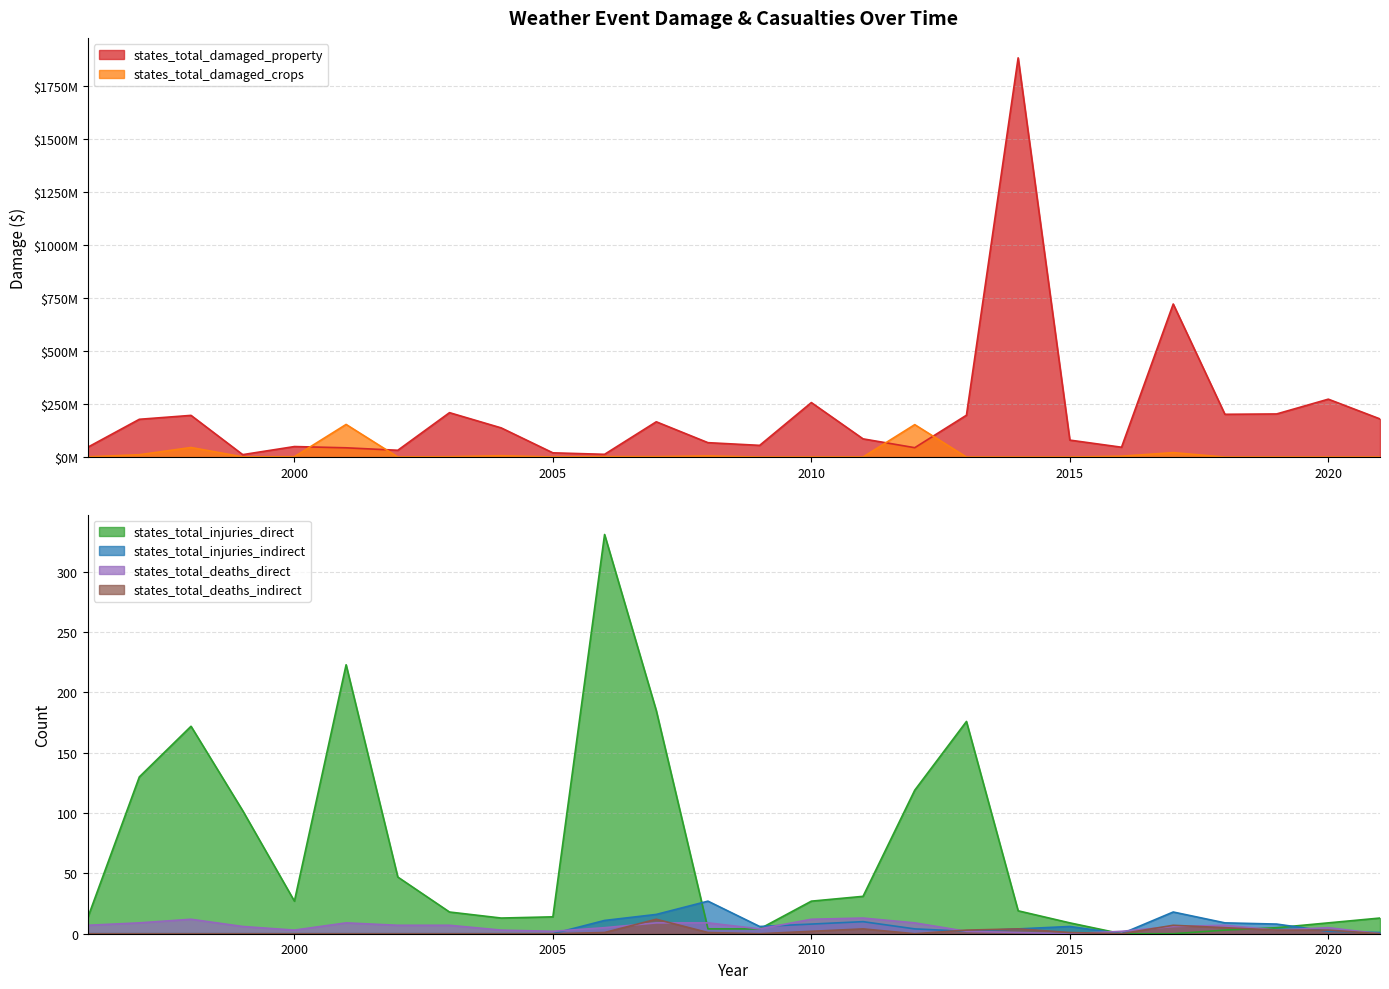

How many lines are shown in the chart?

6